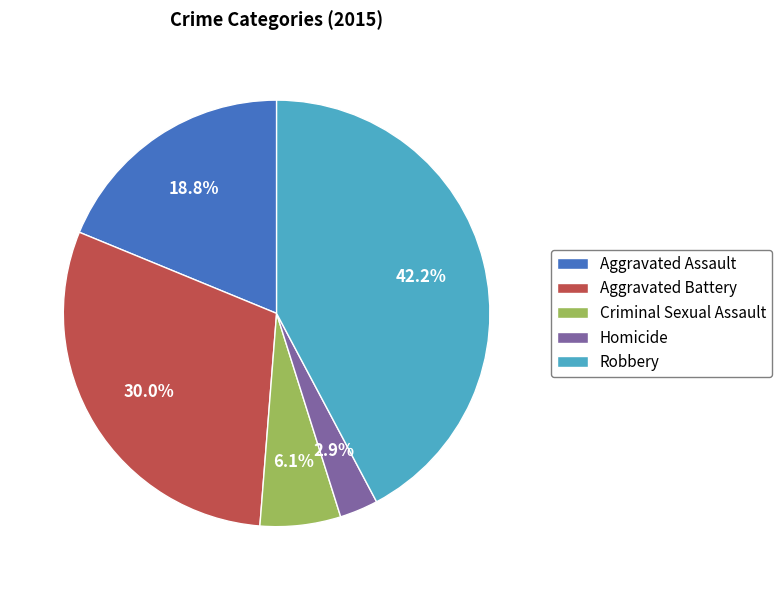

Which category has the smallest portion of the pie?

Homicide